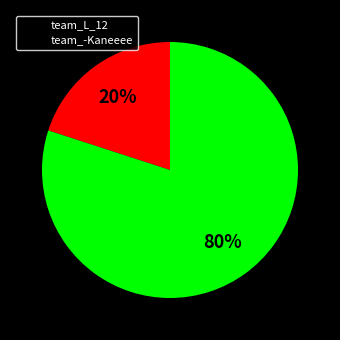

Which category has the biggest portion of the pie?

team_-Kaneeee